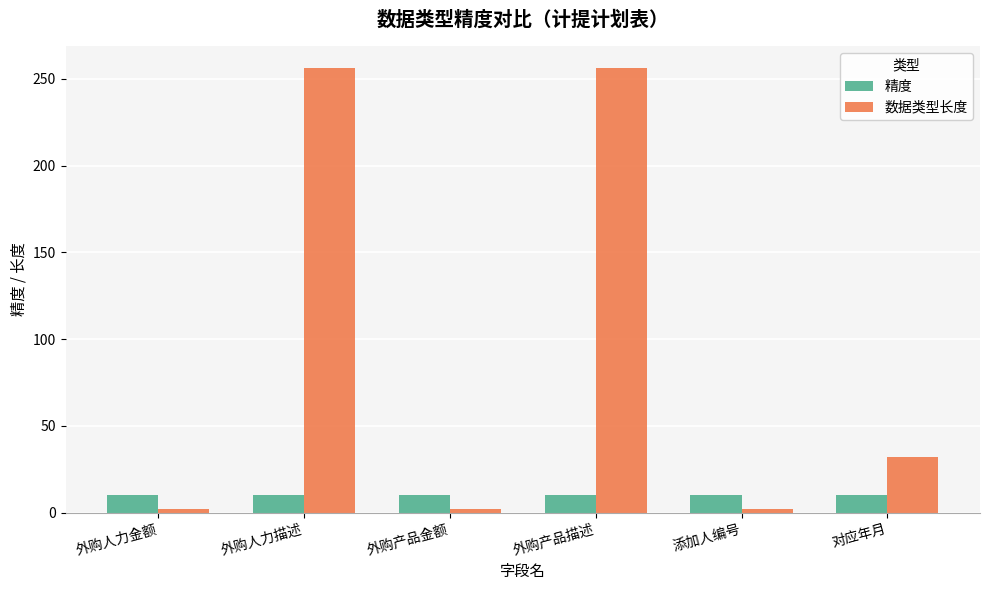

What is the smallest value displayed?

2